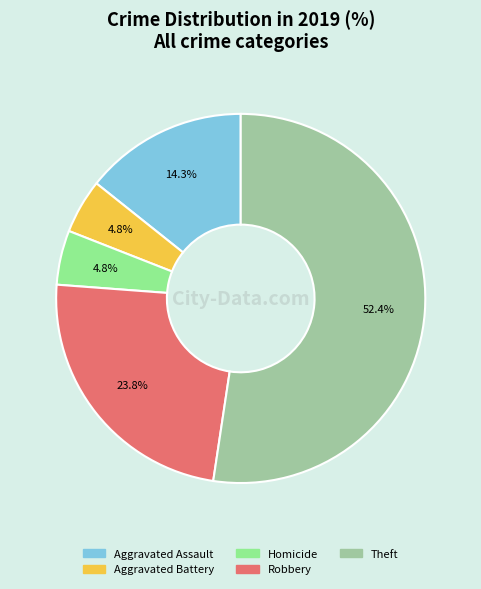

Does any single category account for the majority?

Yes